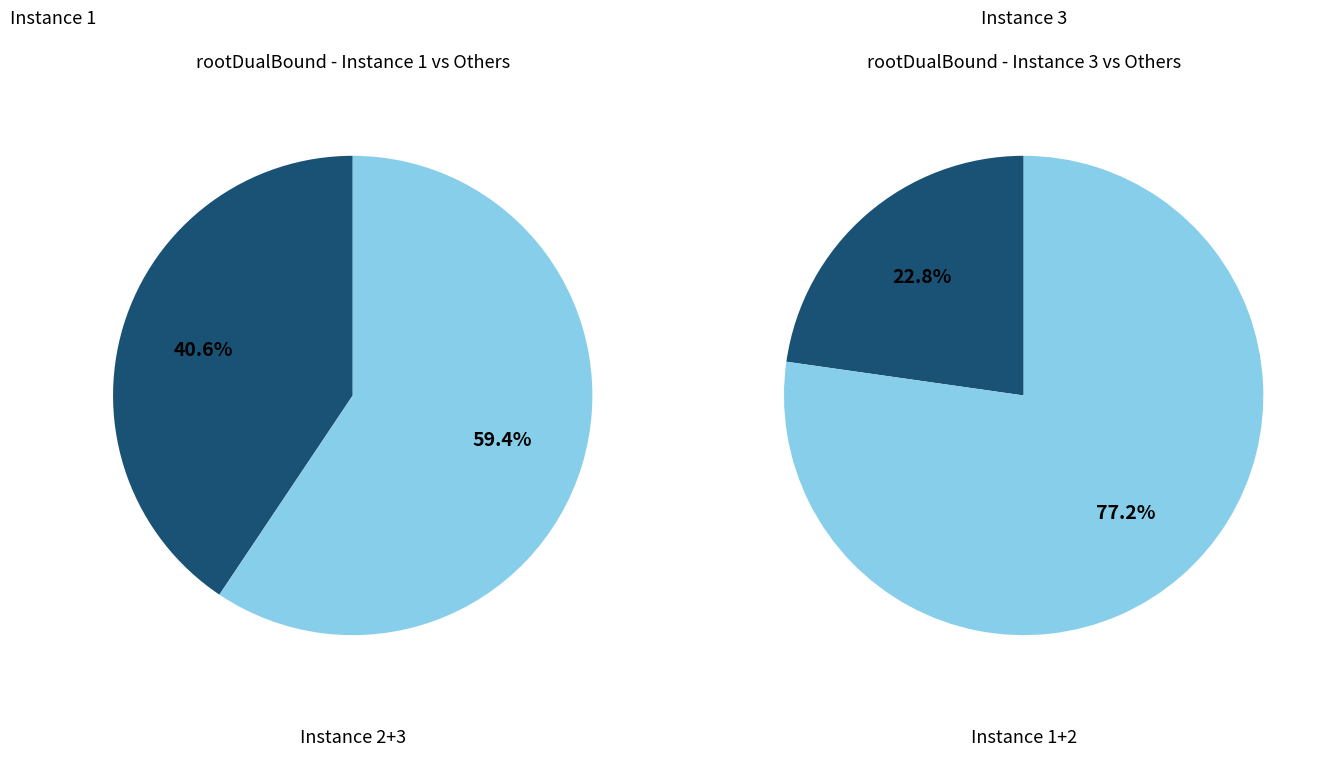

How many segments does this pie chart have?

4